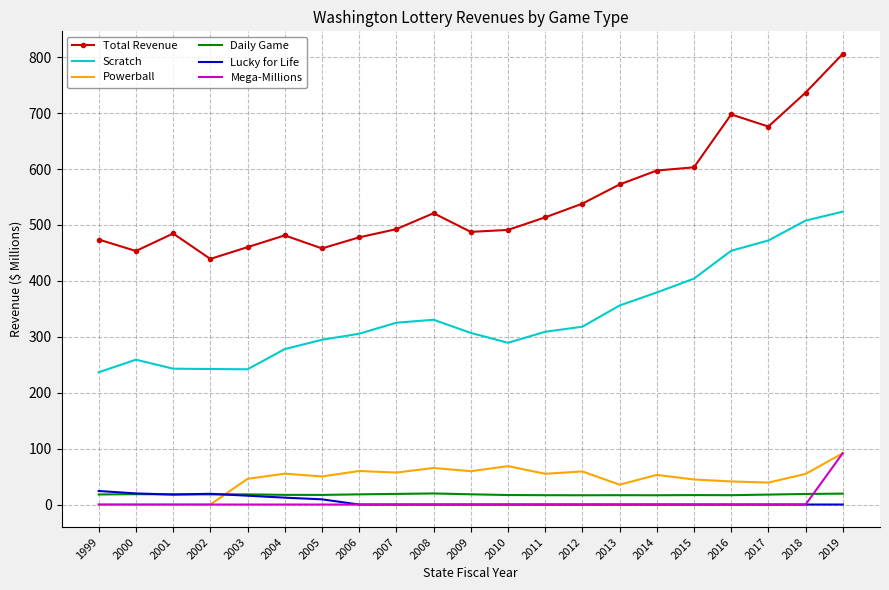

Is it true that Mega-Millions equals 56.6 at 2009?

False